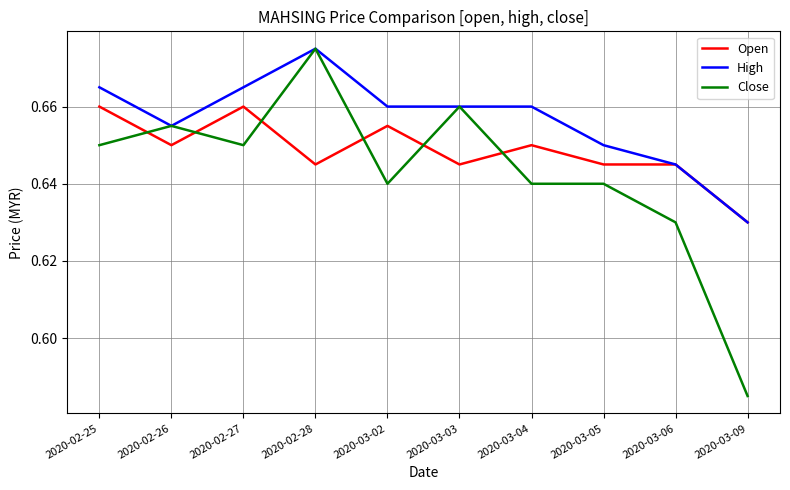

Is it true that Open equals 0.4 at 2020-03-05?

False